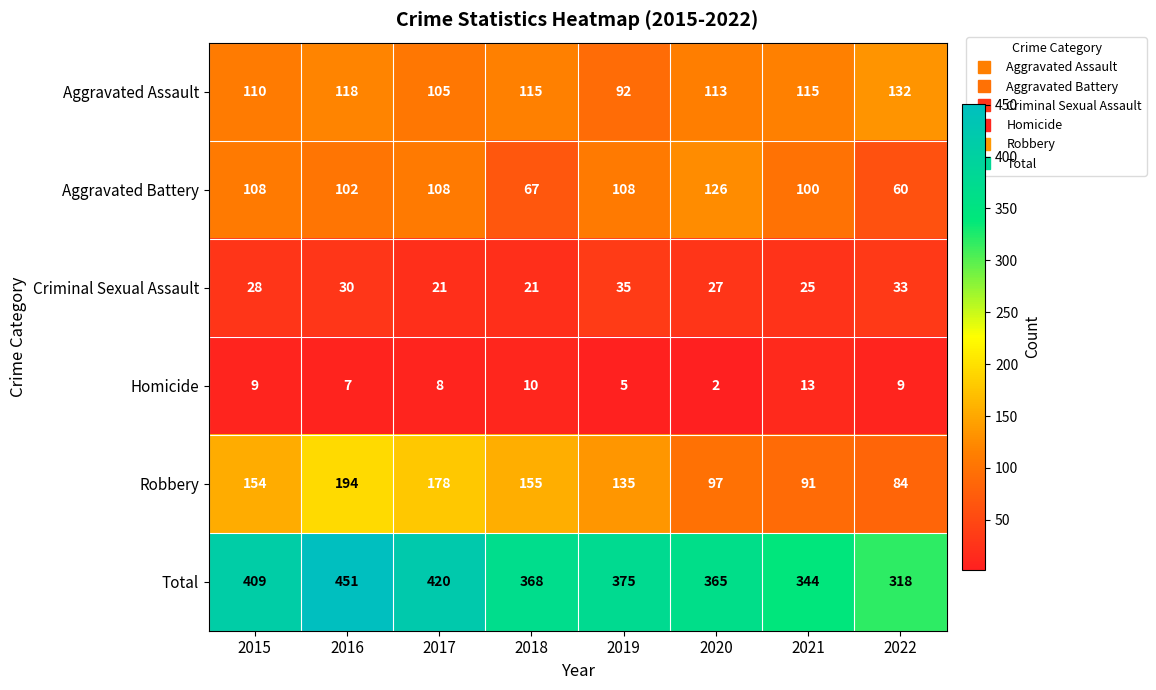

Count the number of categories in the chart.

8